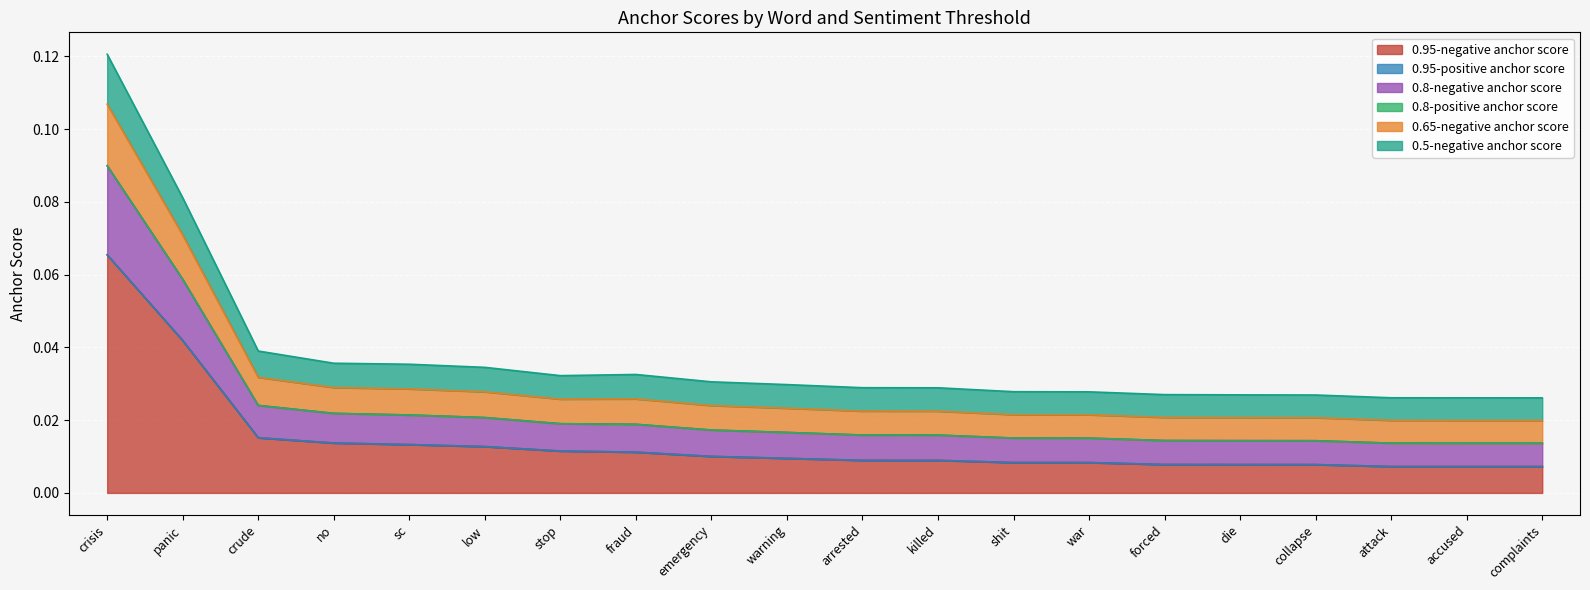

Reading right to left, list all the values displayed in this chart.

0.95-negative anchor score: complaints=0.0	accused=0.0	attack=0.0	collapse=0.0	die=0.0	forced=0.0	war=0.0	shit=0.0	killed=0.0	arrested=0.0	warning=0.0	emergency=0.0	fraud=0.0	stop=0.0	low=0.0	sc=0.0	no=0.0	crude=0.0	panic=0.0	crisis=0.1
0.8-negative anchor score: complaints=0.0	accused=0.0	attack=0.0	collapse=0.0	die=0.0	forced=0.0	war=0.0	shit=0.0	killed=0.0	arrested=0.0	warning=0.0	emergency=0.0	fraud=0.0	stop=0.0	low=0.0	sc=0.0	no=0.0	crude=0.0	panic=0.1	crisis=0.1
0.65-negative anchor score: complaints=0.0	accused=0.0	attack=0.0	collapse=0.0	die=0.0	forced=0.0	war=0.0	shit=0.0	killed=0.0	arrested=0.0	warning=0.0	emergency=0.0	fraud=0.0	stop=0.0	low=0.0	sc=0.0	no=0.0	crude=0.0	panic=0.1	crisis=0.1
0.5-negative anchor score: complaints=0.0	accused=0.0	attack=0.0	collapse=0.0	die=0.0	forced=0.0	war=0.0	shit=0.0	killed=0.0	arrested=0.0	warning=0.0	emergency=0.0	fraud=0.0	stop=0.0	low=0.0	sc=0.0	no=0.0	crude=0.0	panic=0.1	crisis=0.1